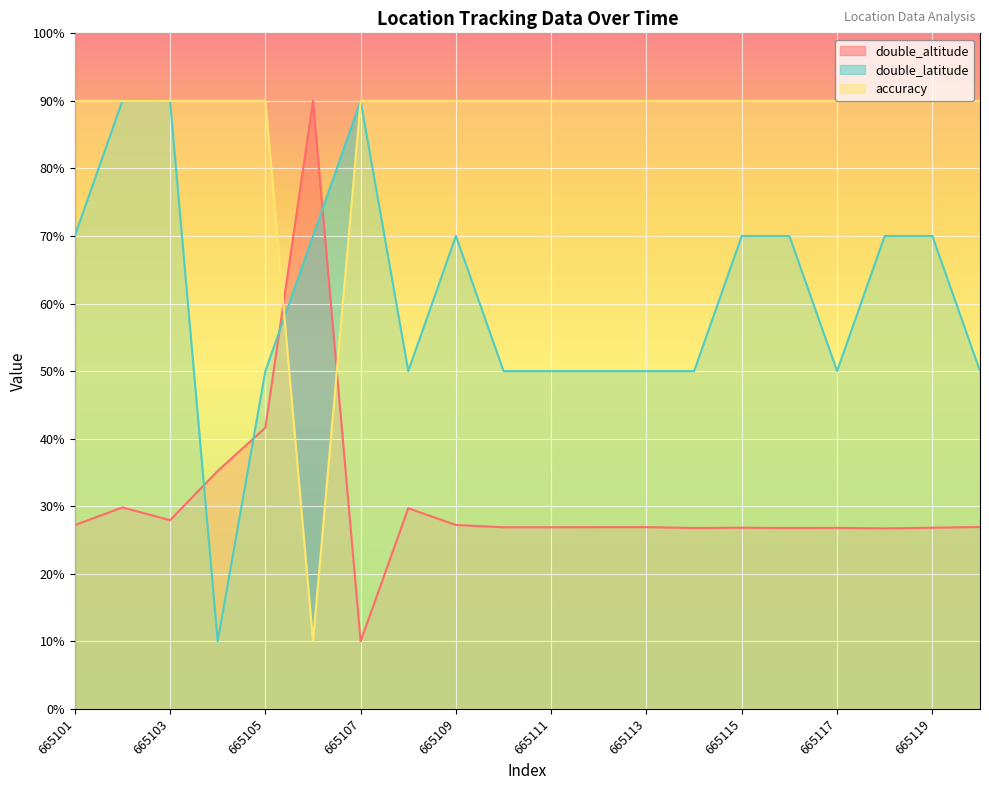

At which label is accuracy closest to 50?

665101